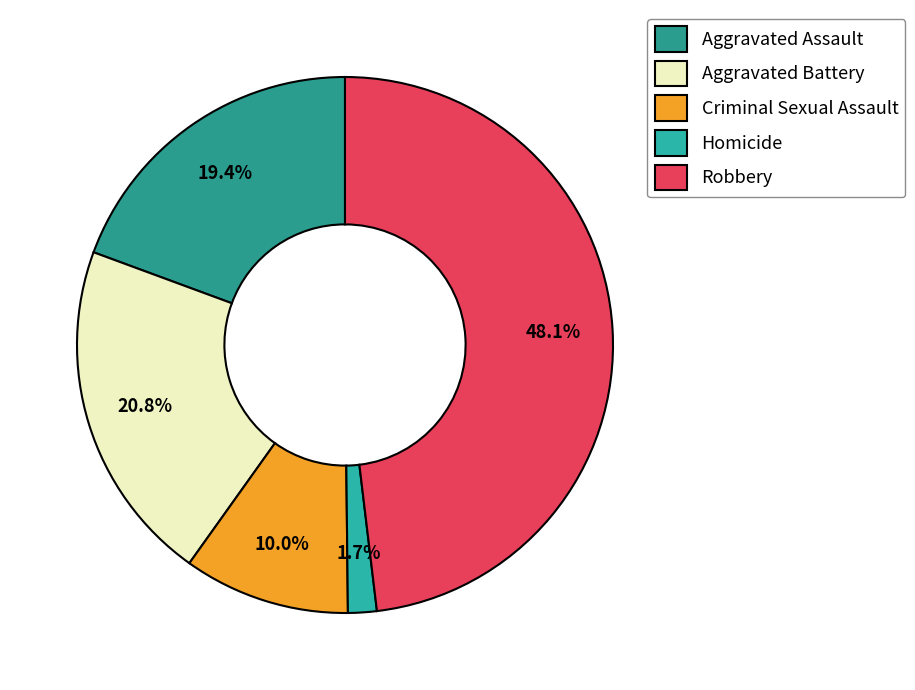

What percentage do Homicide and Criminal Sexual Assault together represent?

11.8%